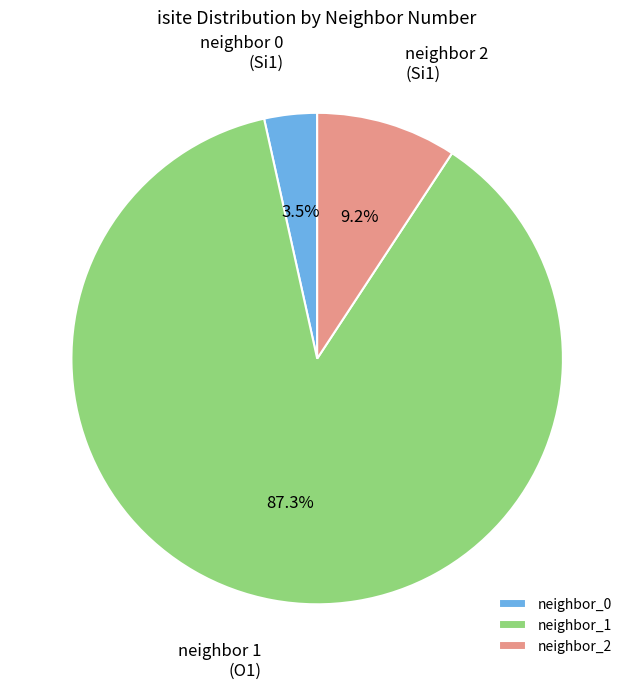

What is the largest slice in the pie chart?

neighbor_1